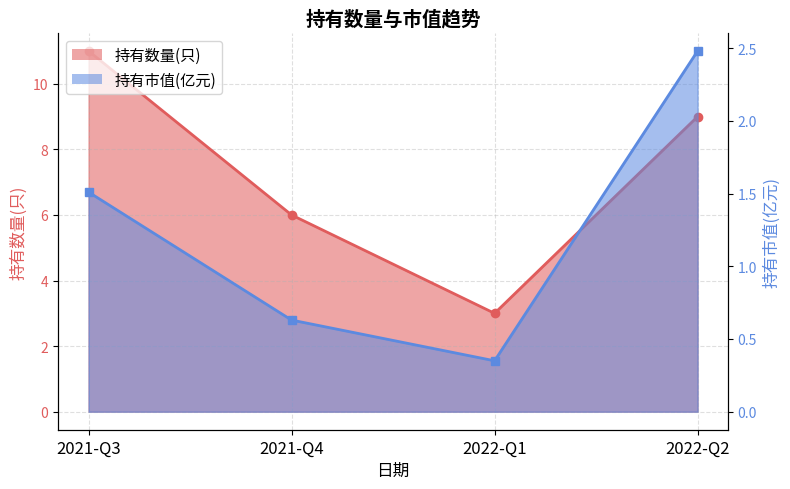

What value does the 持有市值(亿元) series have at 2021-Q4?

0.6